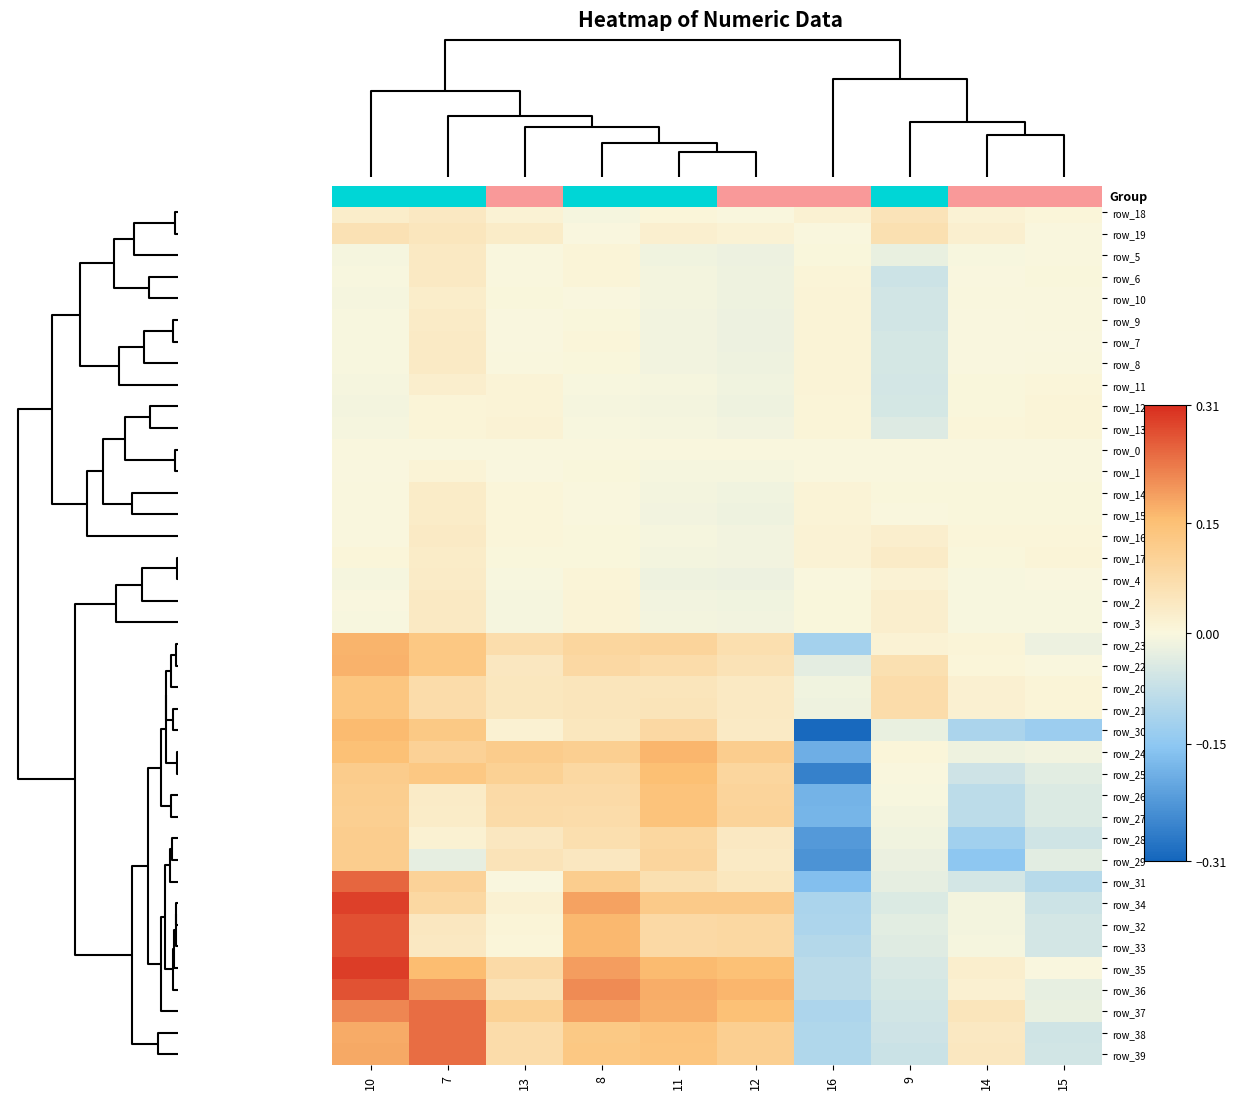

How many values in the row_8 series are below 0?

5